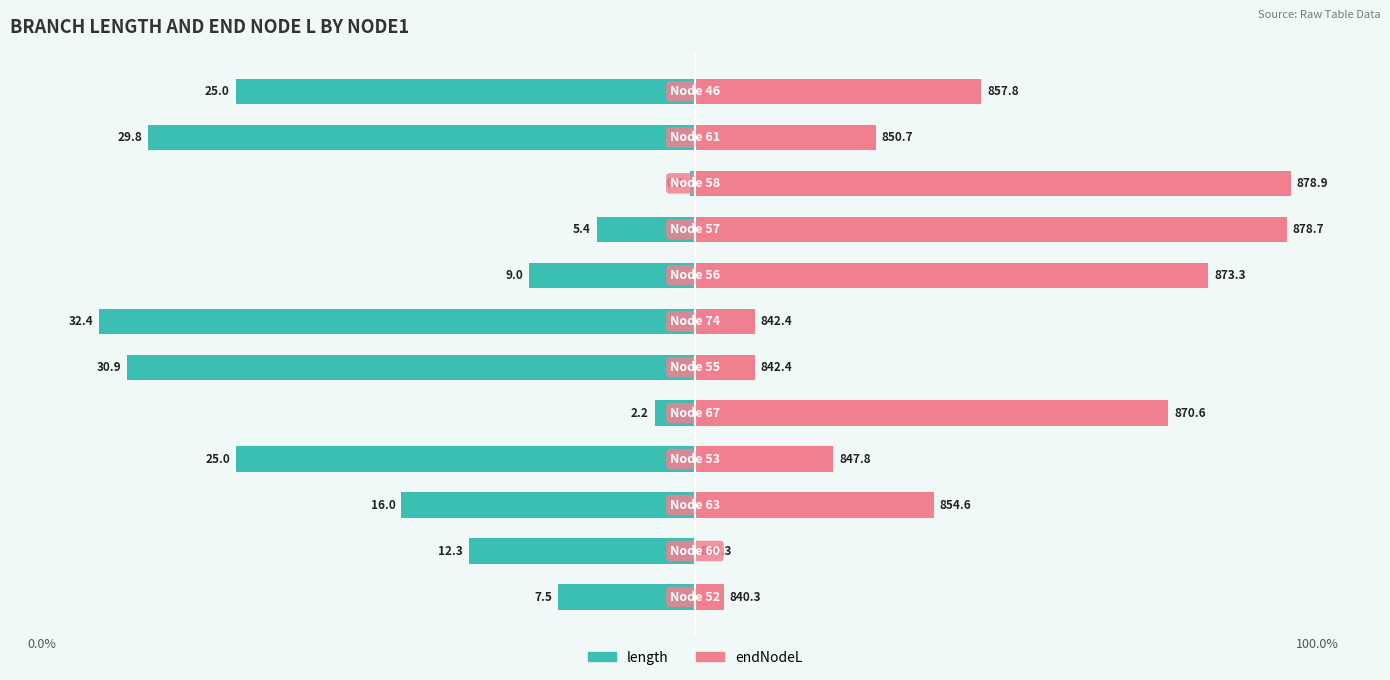

List the labels in order of endNodeL value, largest first.

9, 8, 7, 4, 11, 2, 10, 3, 6, 5, 0, 1